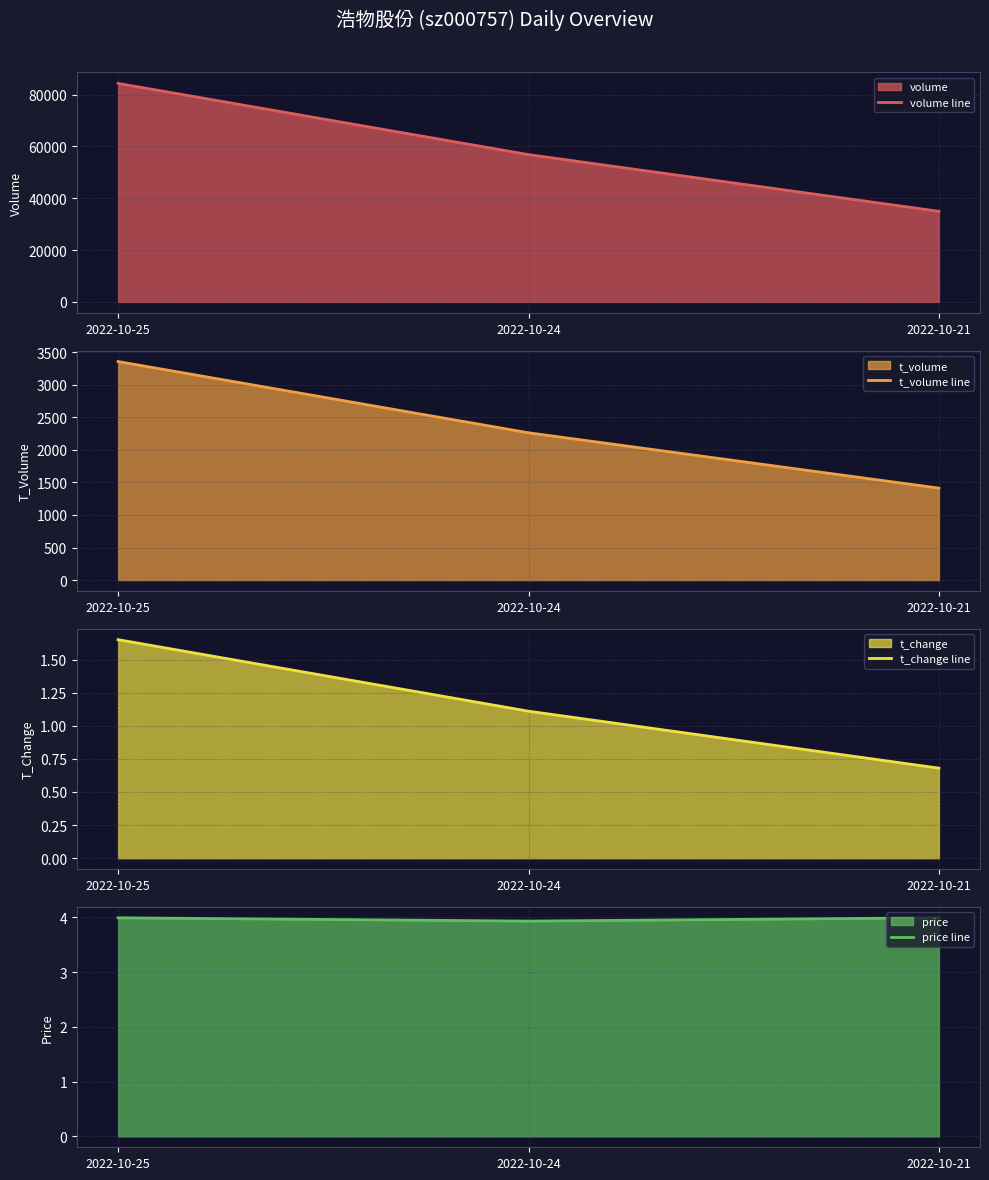

At which label is t_volume line closest to 2384?

2022-10-24